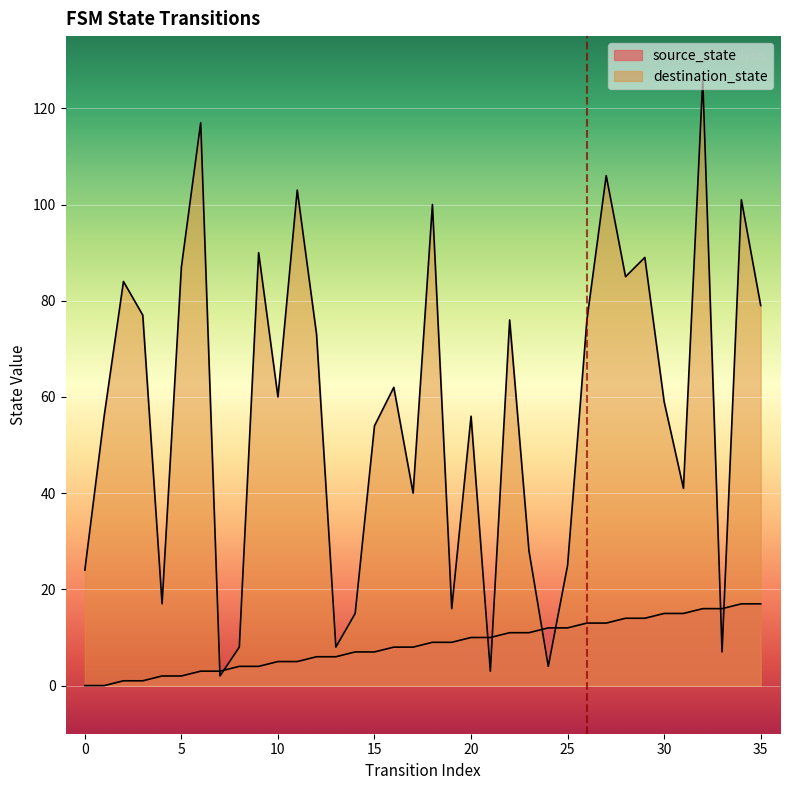

At how many categories does at least one series exceed 29?

24